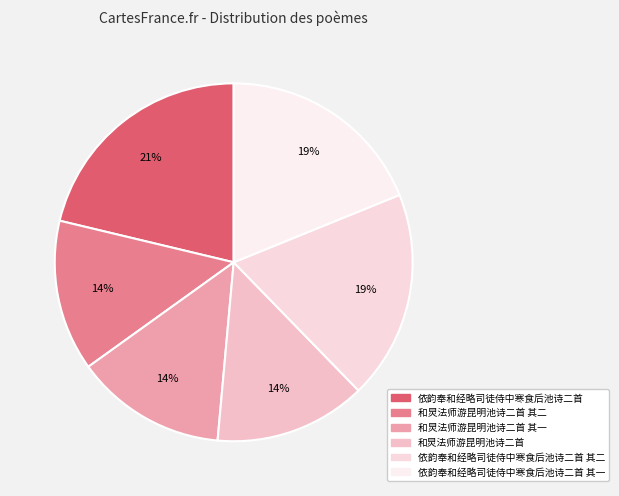

How many segments does this pie chart have?

6